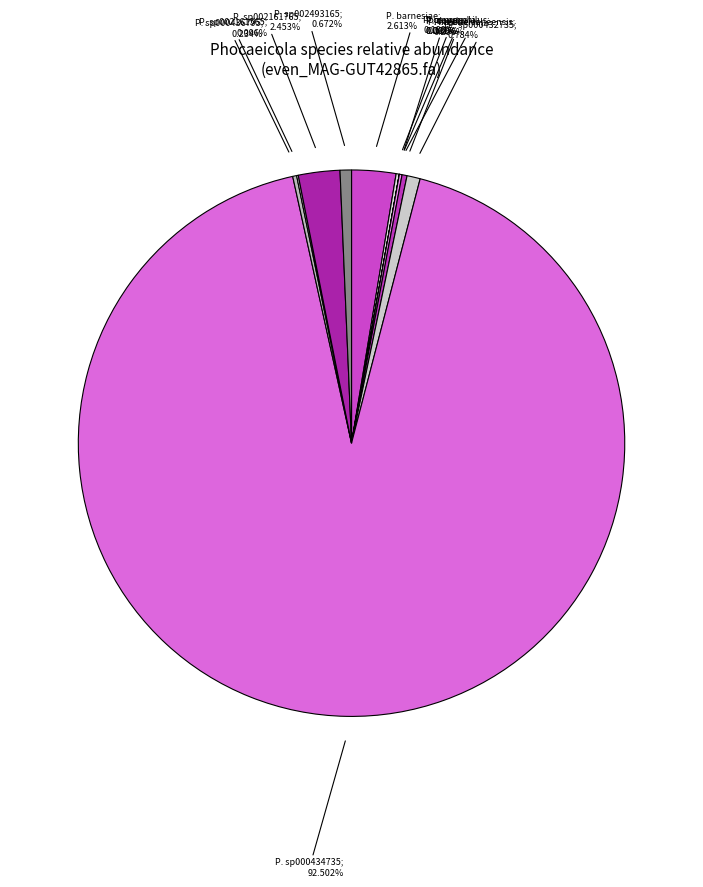

Which category has the smallest portion of the pie?

3-s__Phocaeicola coprophilus